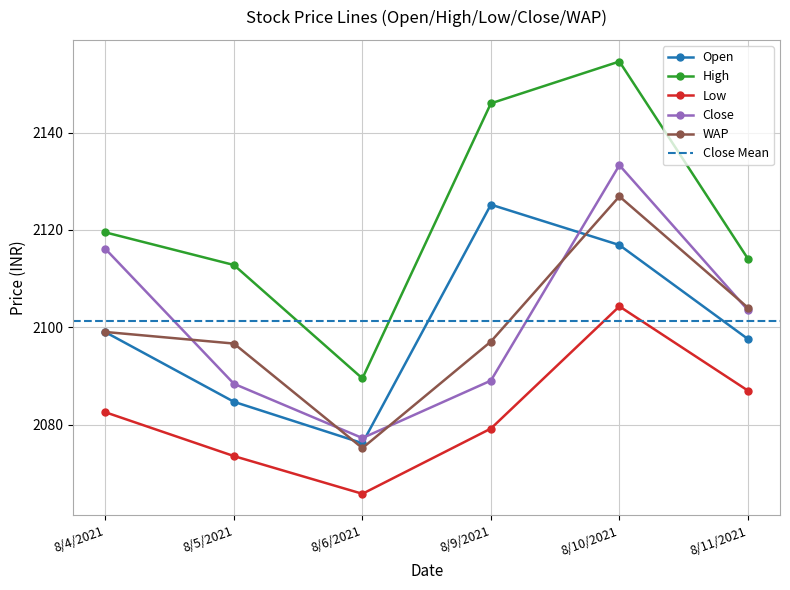

What is the approximate value of Low at 8/4/2021?

2082.6